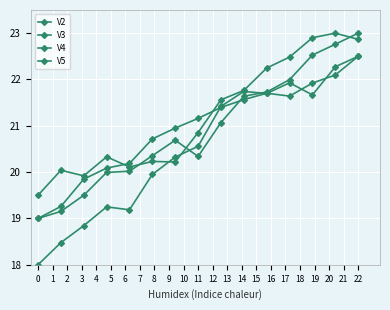

True or false: V2 and V5 cross at least once.

True